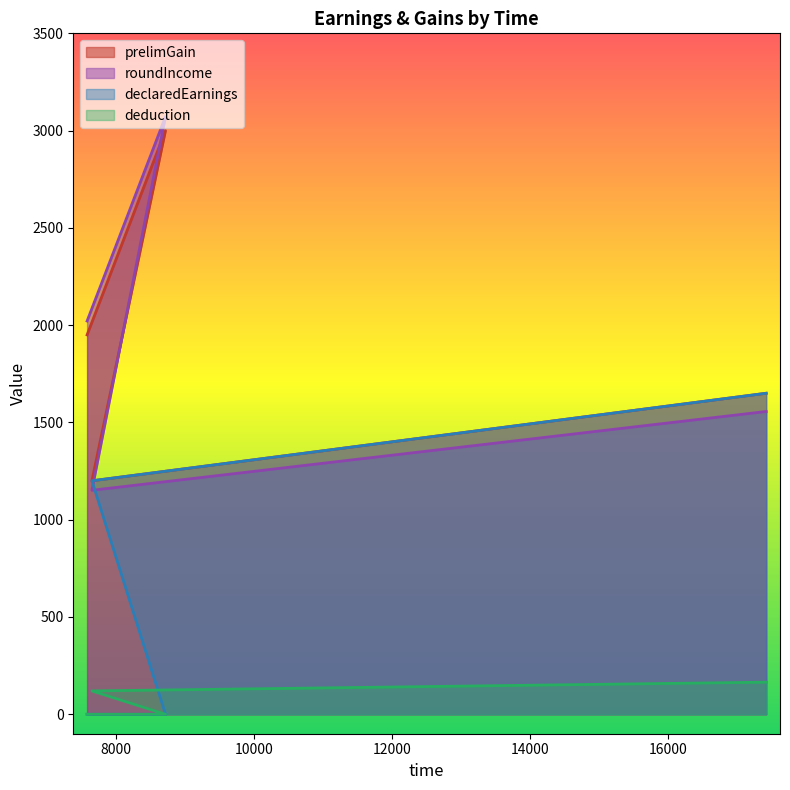

True or false: declaredEarnings has more than 0 interior local peaks.

True